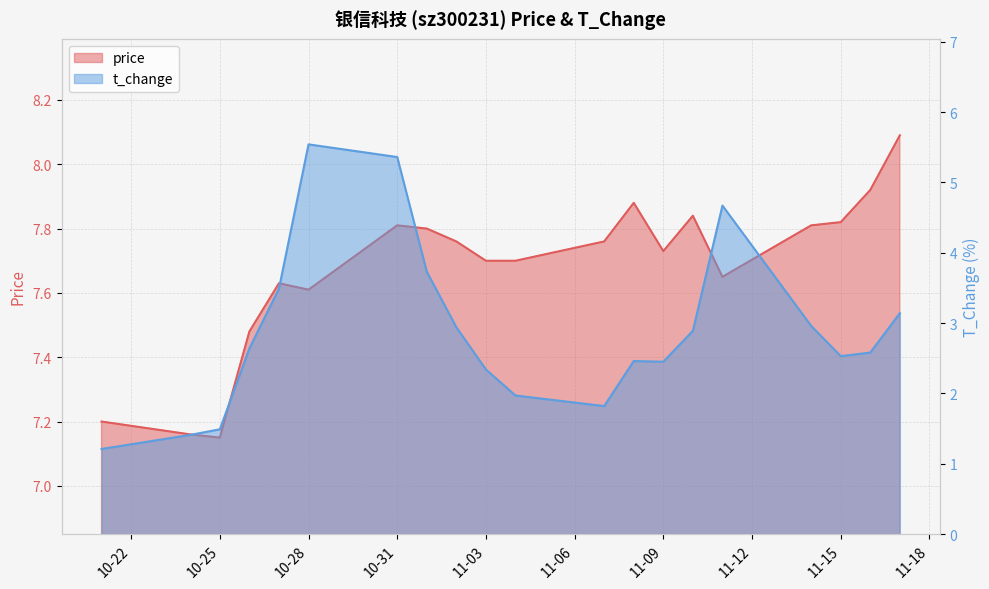

What is the difference between the price values at 2022-11-04 and 2022-11-07?

0.1